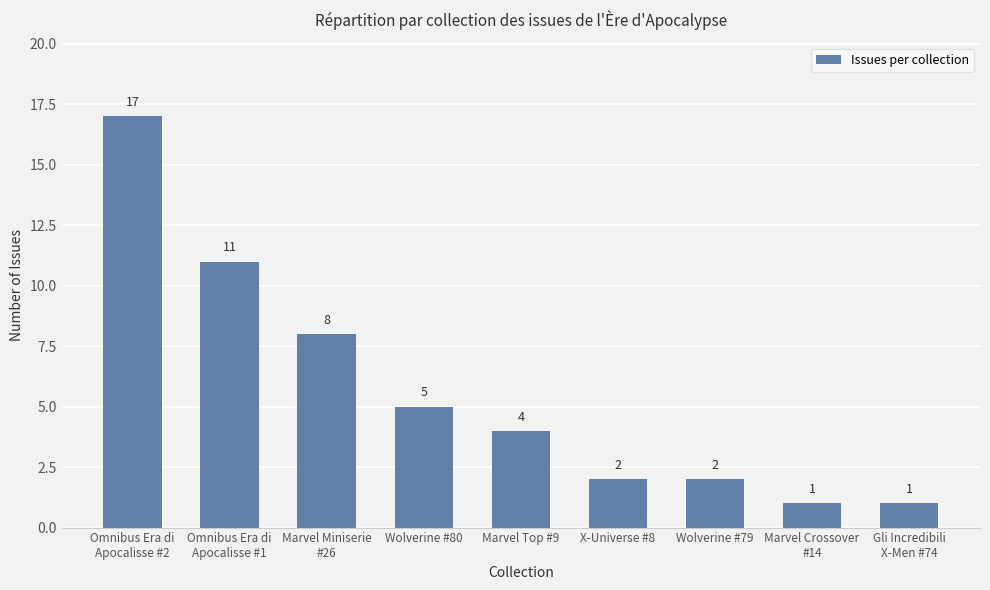

Where is the data nearest to the value 9?

Marvel Miniserie
#26